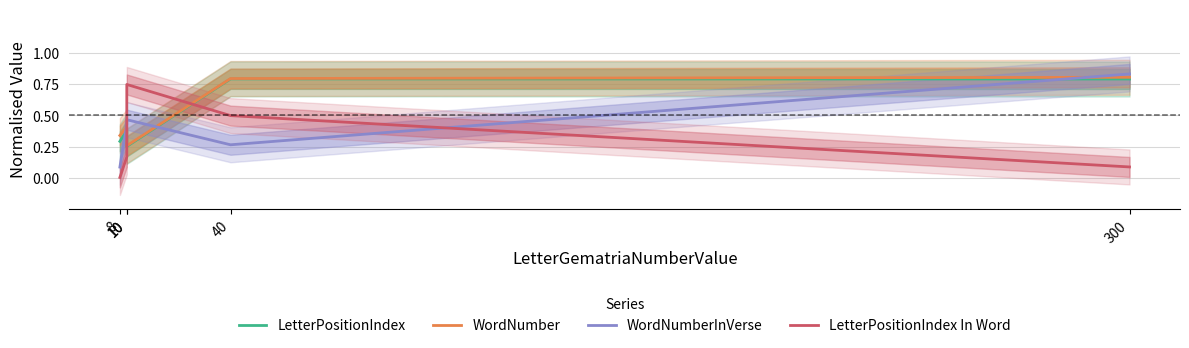

What is the difference between the second highest and second lowest values in the WordNumberInVerse series?

0.2